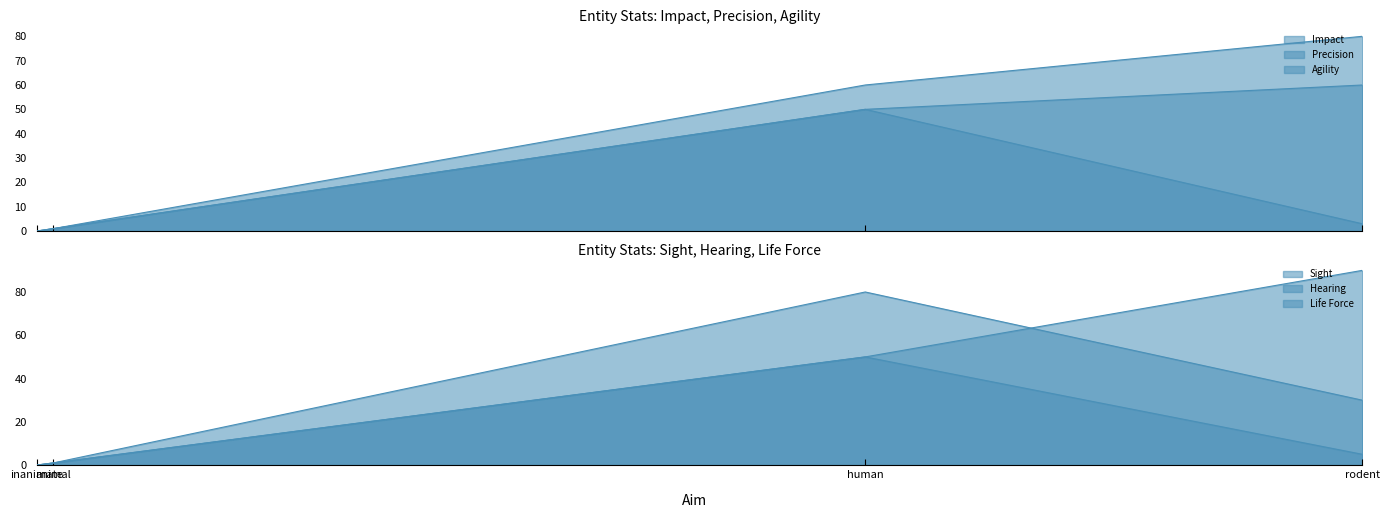

Reading left to right, transcribe all the data shown in this chart.

Impact: inanimate=0	animal=1	human=50	rodent=3
Precision: inanimate=0	animal=1	human=50	rodent=60
Agility: inanimate=0	animal=1	human=60	rodent=80
Sight: inanimate=0	animal=1	human=80	rodent=30
Hearing: inanimate=0	animal=1	human=50	rodent=90
Life Force: inanimate=0	animal=1	human=50	rodent=5